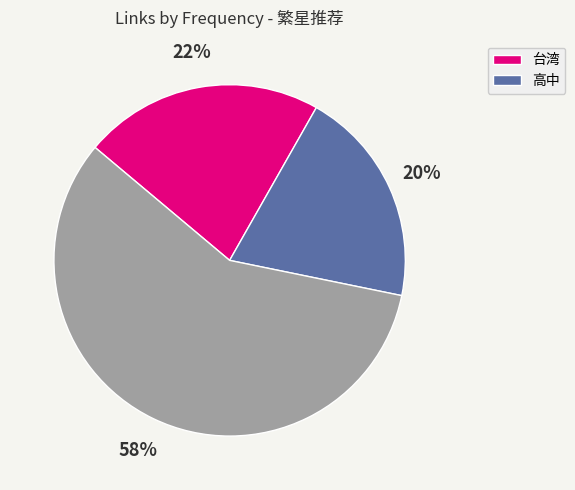

Does any single category account for the majority?

Yes